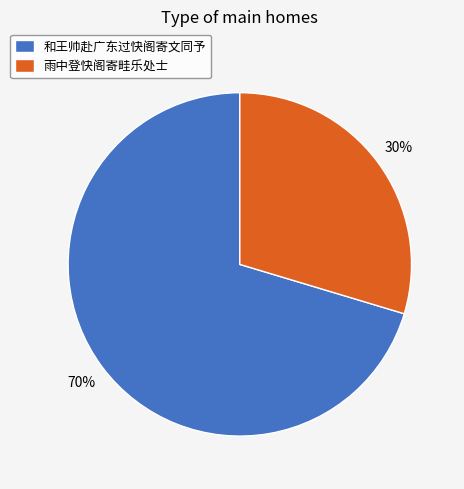

Combined, do 雨中登快阁寄畦乐处士 and 和王帅赴广东过快阁寄文同予 account for over 50%?

Yes